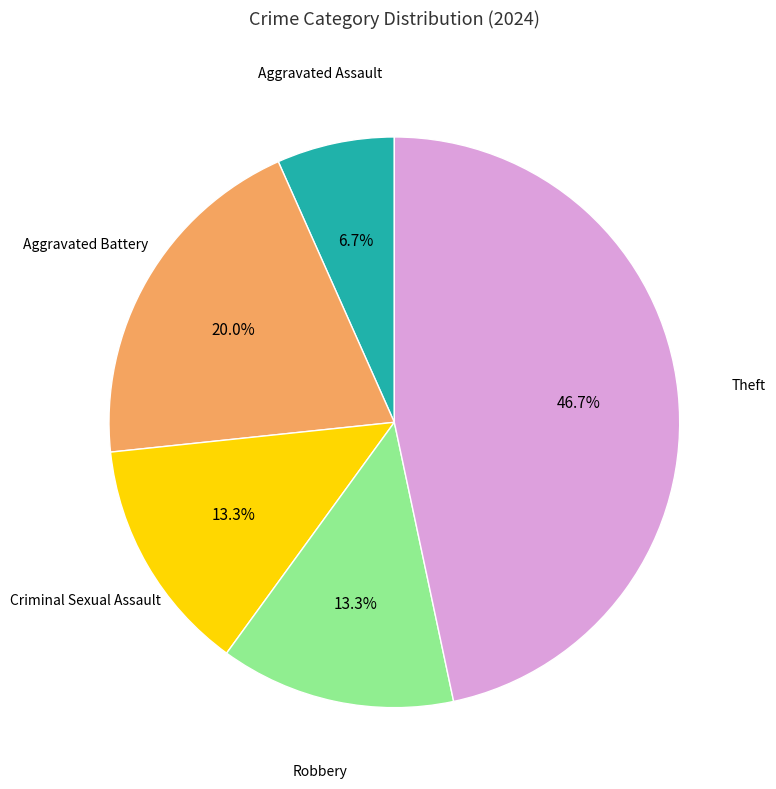

How many segments does this pie chart have?

5